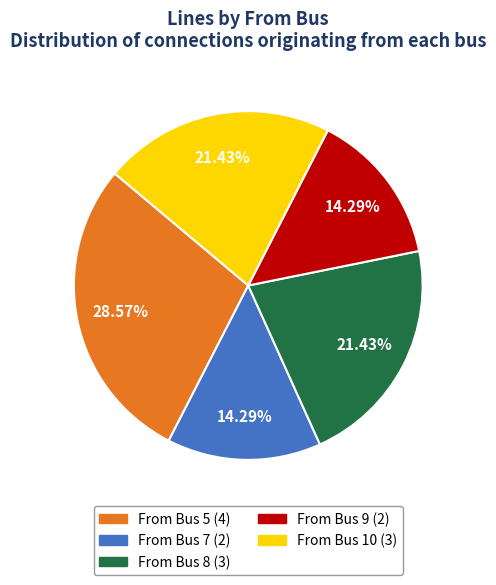

Count the number of slices in the pie.

5